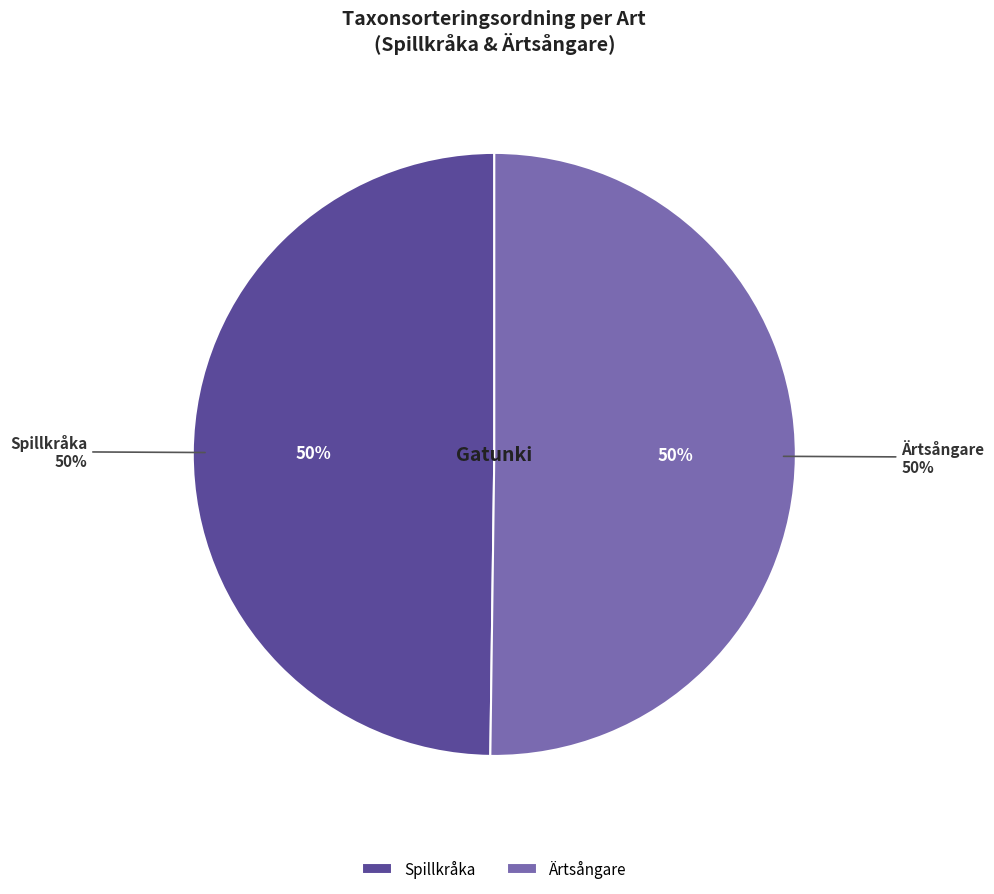

Do Spillkråka and Ärtsångare together represent more than half of the pie?

Yes